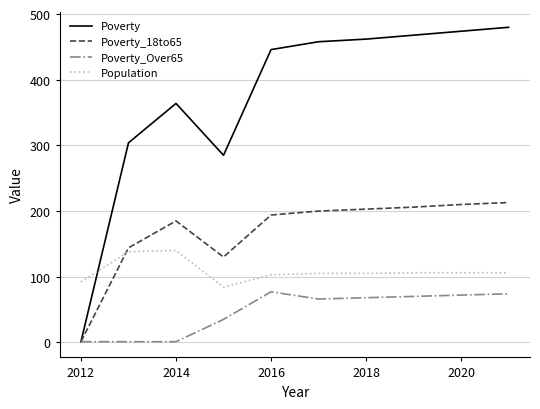

Which series has the widest spread of values?

Poverty